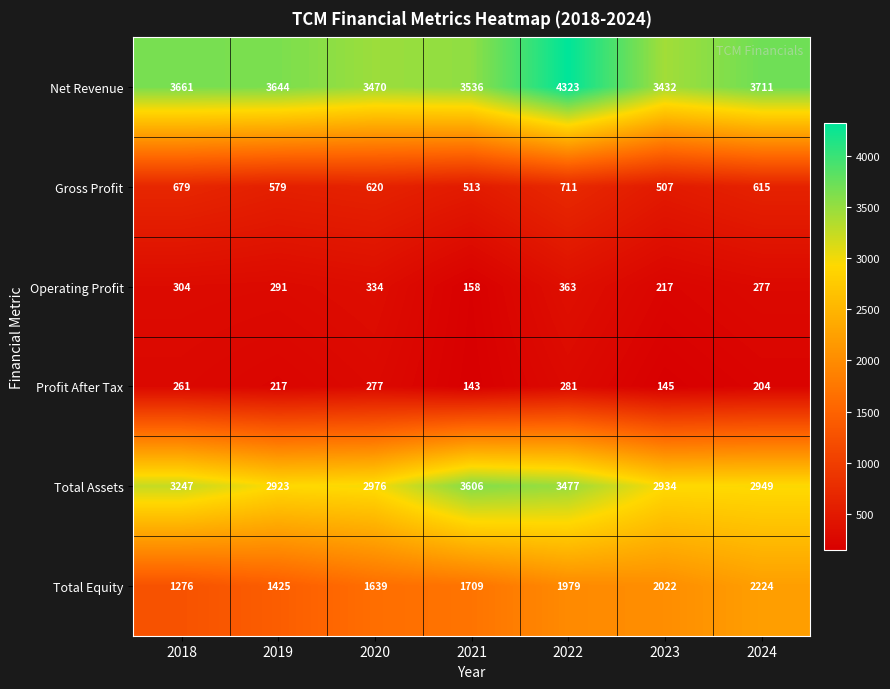

Is it true that Total Equity equals 2224 at 2024?

True